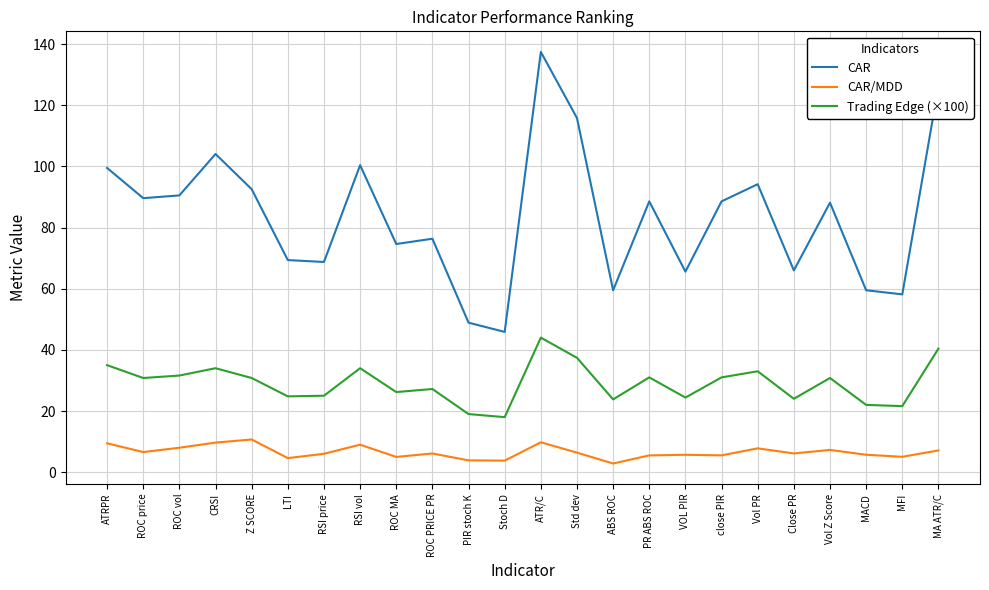

In CAR/MDD, how many points are lower than both neighbors (excluding endpoints)?

8